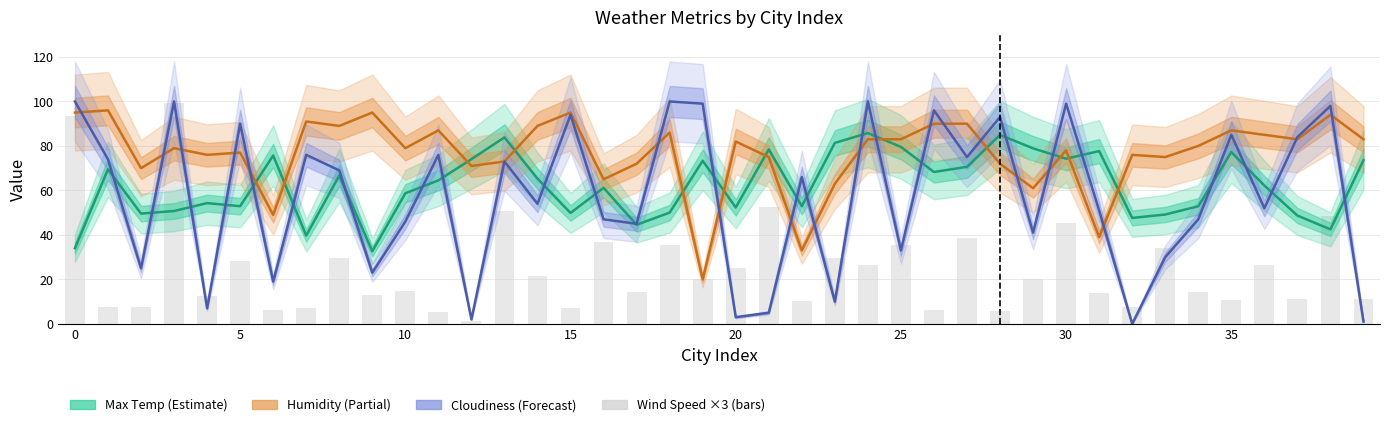

Which has a higher value, 30 or 32?

30